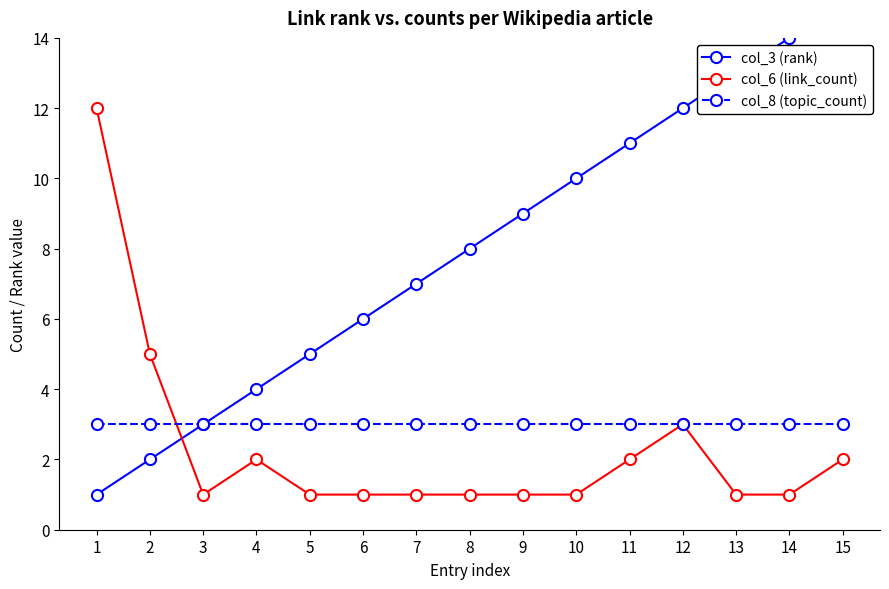

How many times do col_6 (link_count) and col_8 (topic_count) cross each other?

1